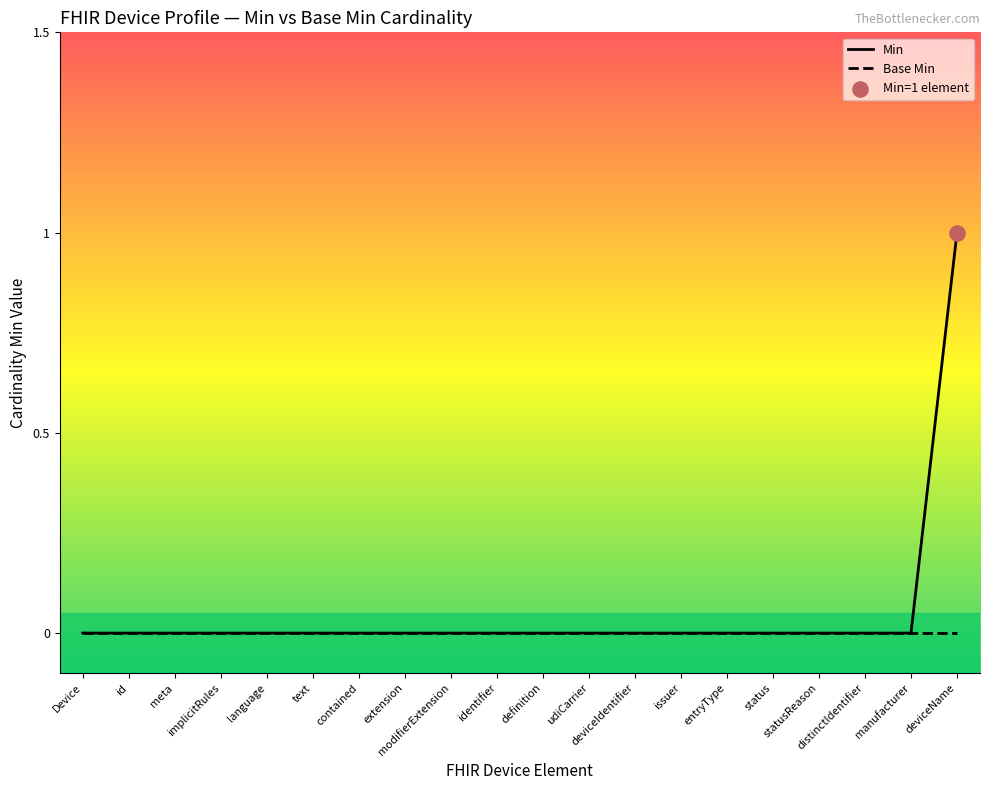

Which series reaches the maximum Y coordinate?

Min